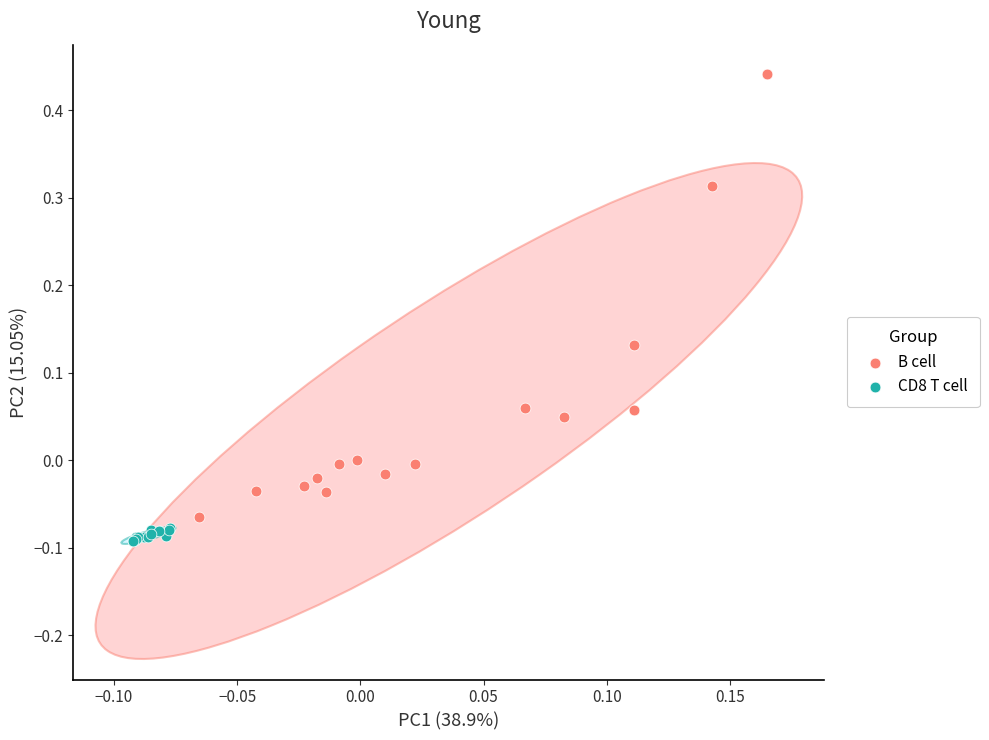

Which series reaches the maximum Y coordinate?

B cell